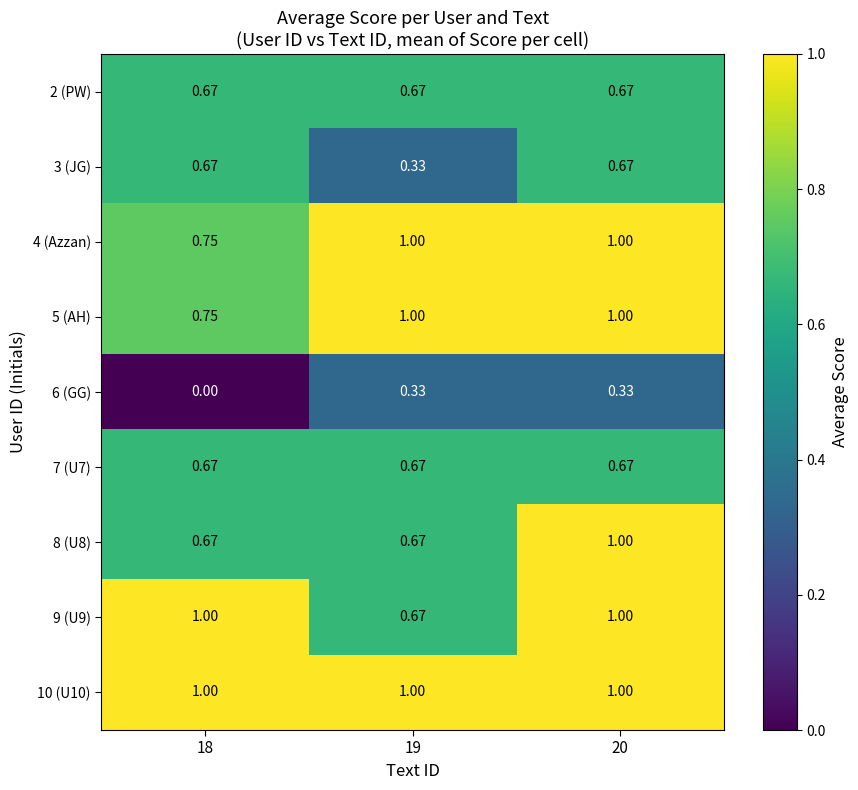

Reading left to right, list all the values displayed in this chart.

2 (PW): 18=0.7	19=0.7	20=0.7
3 (JG): 18=0.7	19=0.3	20=0.7
4 (Azzan): 18=0.8	19=1.0	20=1.0
5 (AH): 18=0.8	19=1.0	20=1.0
6 (GG): 18=0.0	19=0.3	20=0.3
7 (U7): 18=0.7	19=0.7	20=0.7
8 (U8): 18=0.7	19=0.7	20=1.0
9 (U9): 18=1.0	19=0.7	20=1.0
10 (U10): 18=1.0	19=1.0	20=1.0